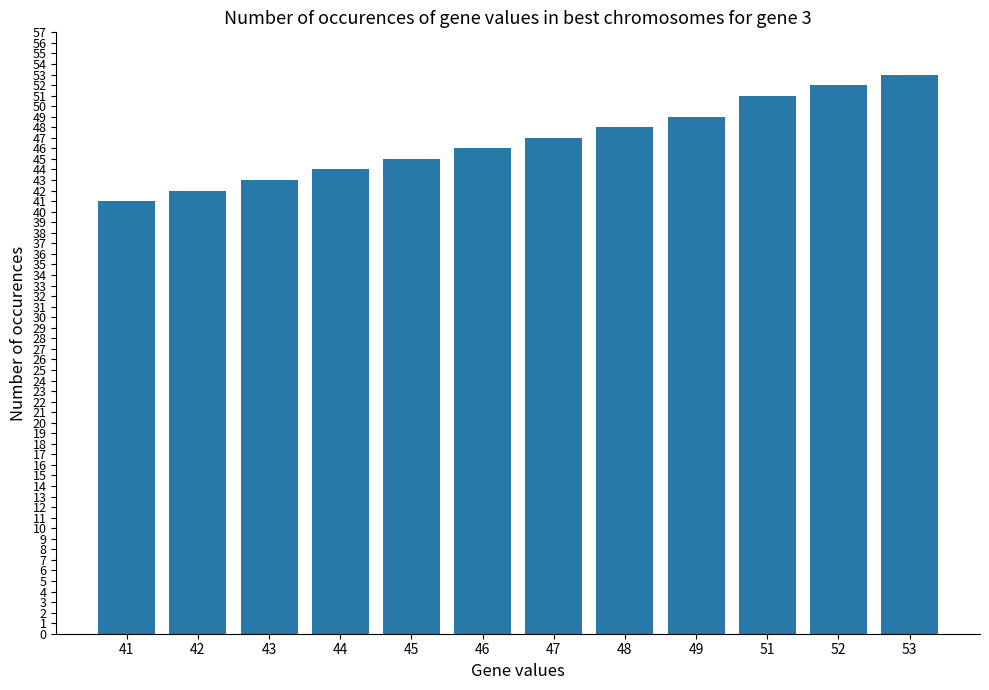

How many values are below 47?

6